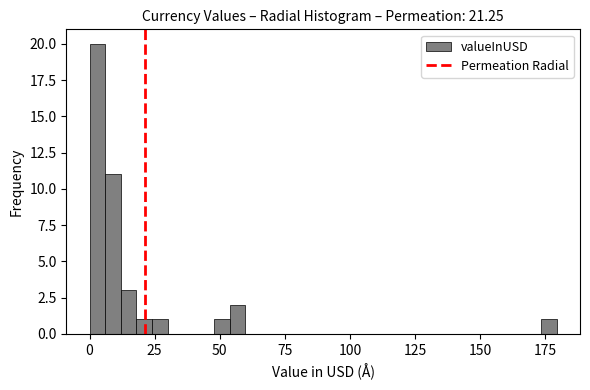

Read against the x-axis, roughly where is the centre of the tallest bar?

5